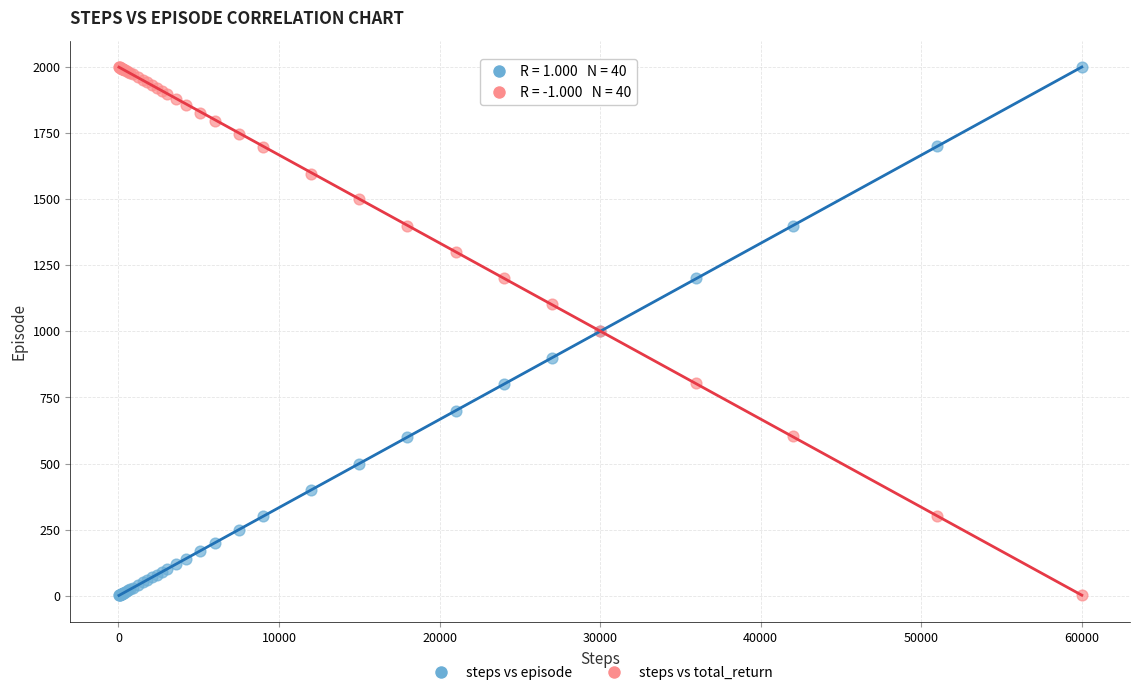

What is the X range (max minus min) for the scatter plot?

59970.0